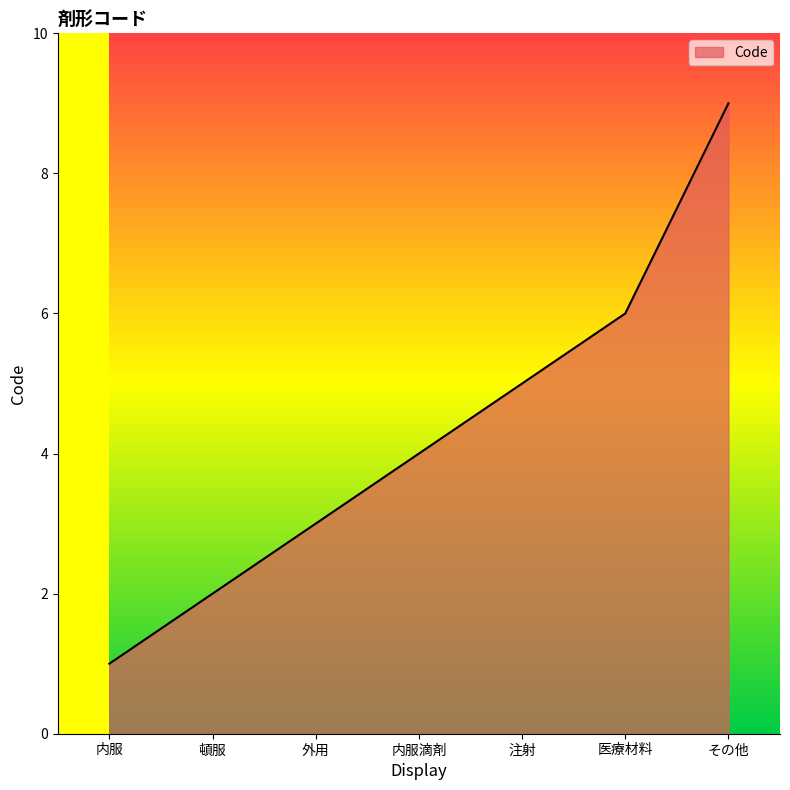

Which has a higher value, 内服滴剤 or 外用?

内服滴剤